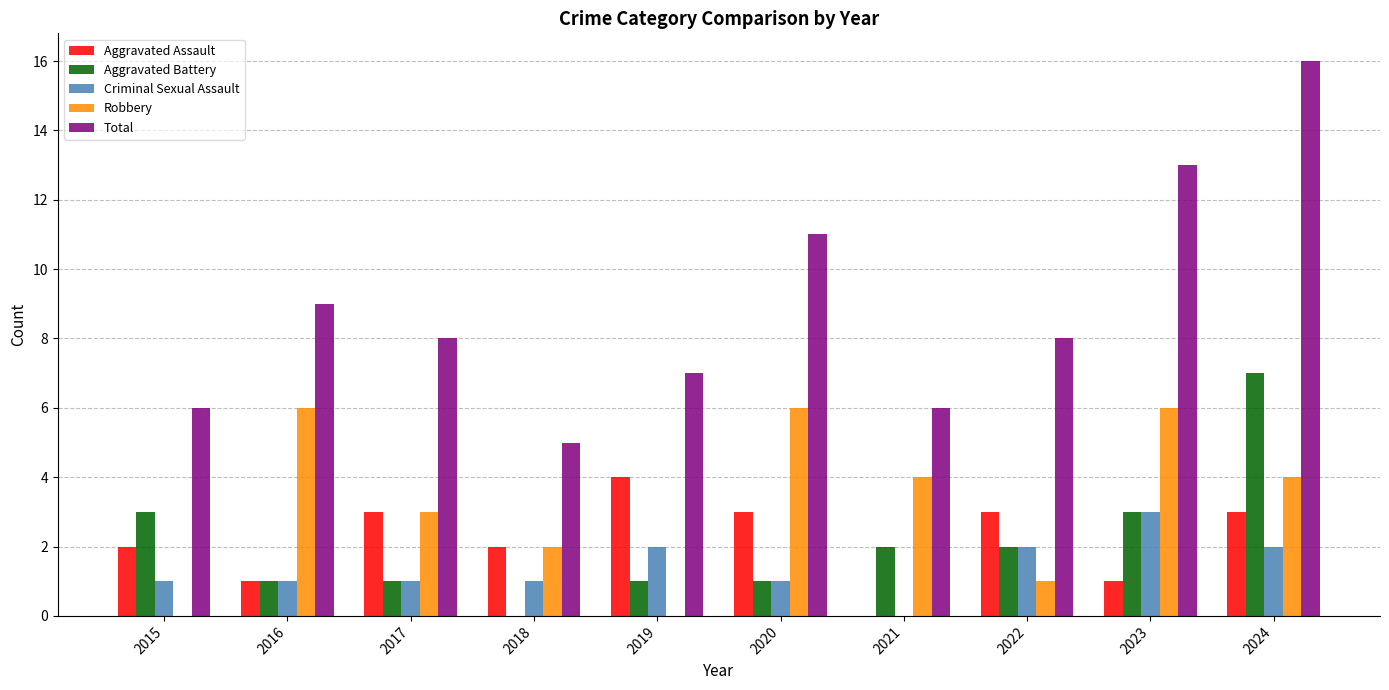

Which series has the widest spread of values?

Total